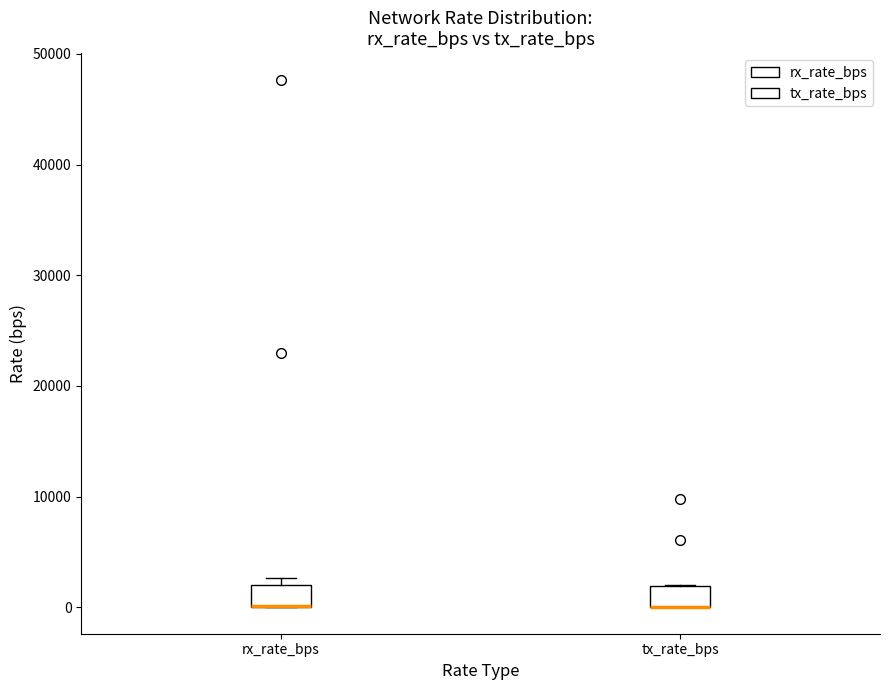

Reading left to right, read every box against the y-axis: the position of its median line, the range the box covers, and the ends of its whiskers. The values are not printed on the chart, so give them approximately, as read against the axis.

rx_rate_bps: median 0 (drawn on the box's lower edge), box 0 to 2000, whiskers 0 to 3000
tx_rate_bps: median 0 (drawn on the box's lower edge), box 0 to 2000, whiskers 0 to 2000